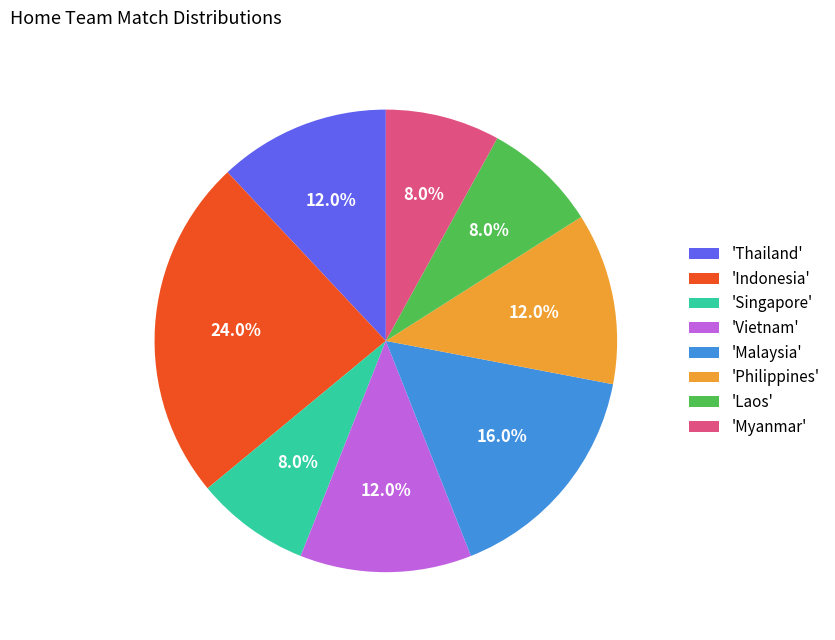

What is the largest slice in the pie chart?

'Indonesia'